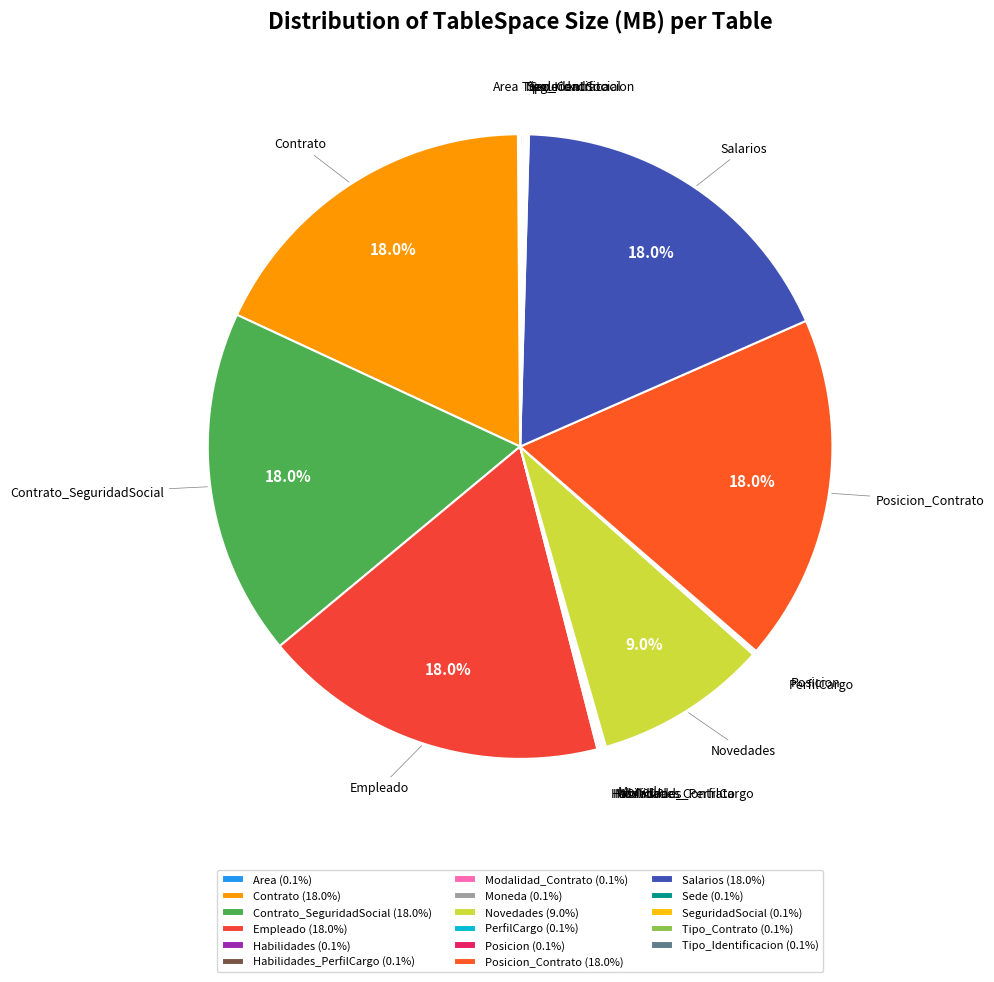

Is there a majority slice in this chart?

No